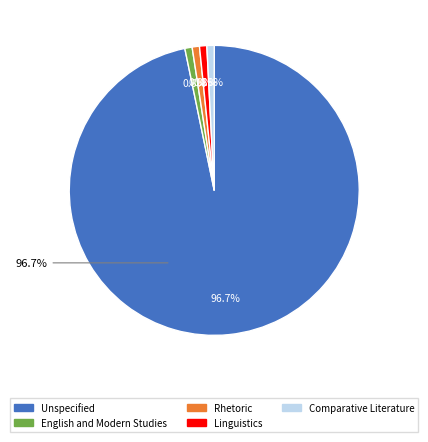

Is Unspecified the majority of the pie?

Yes